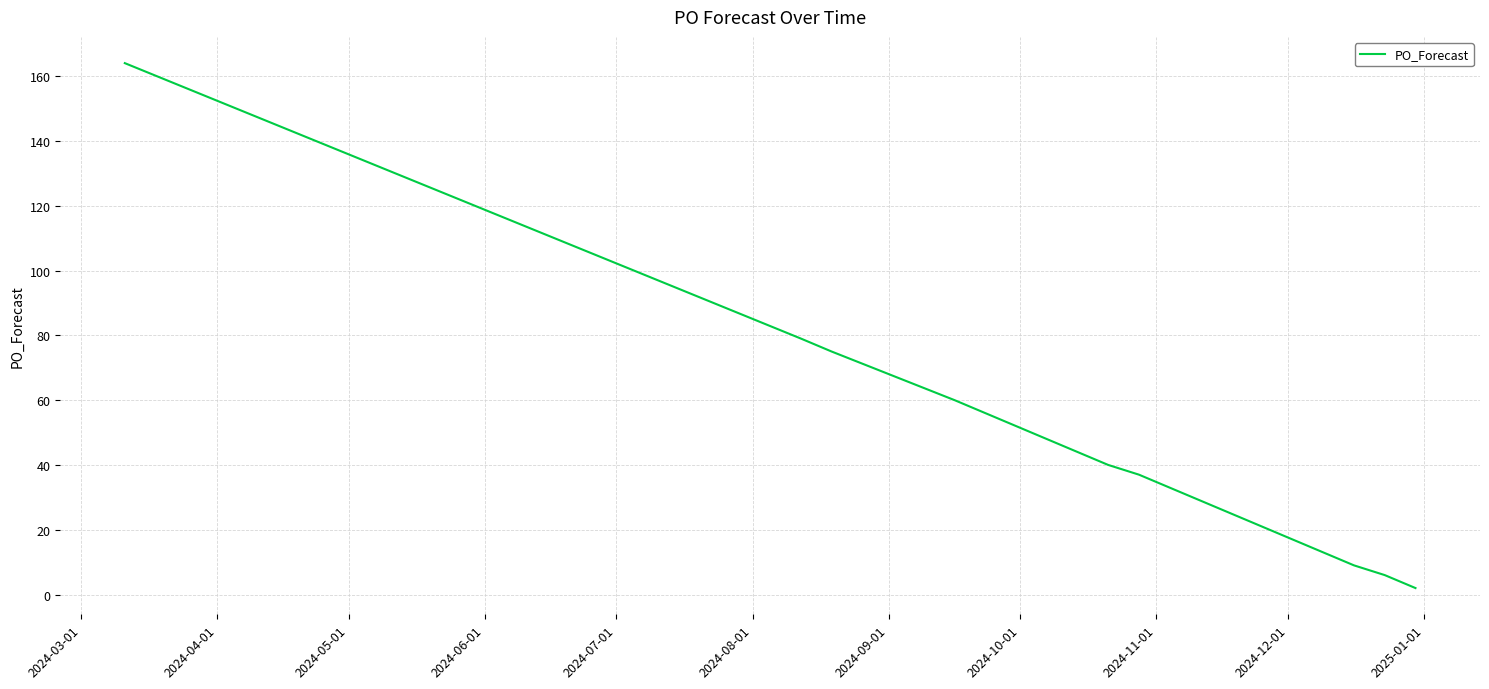

What is the greatest value displayed?

164